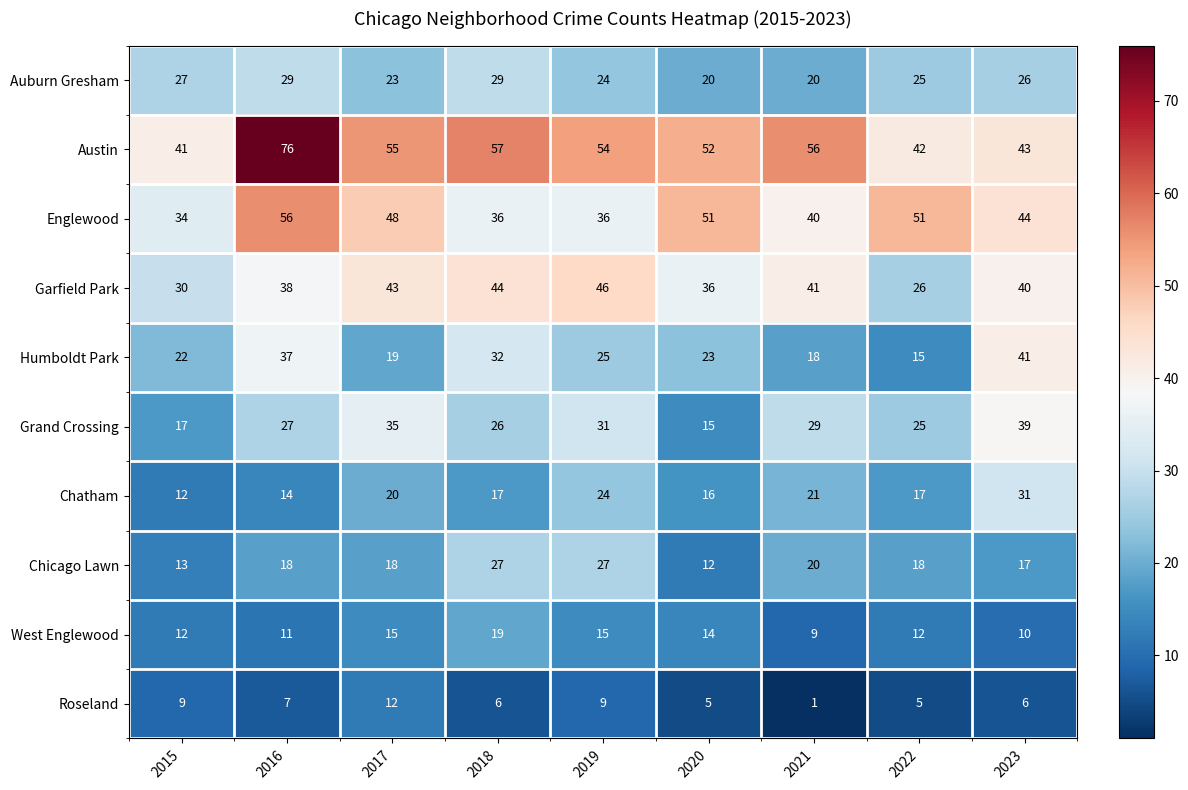

What is the spread (max minus min) of values at 2017?

43